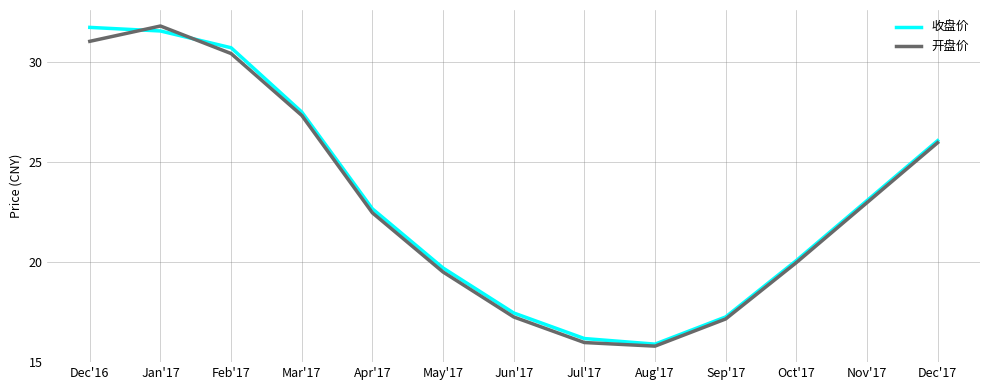

At which category is the sum across all series the highest?

Jan'17